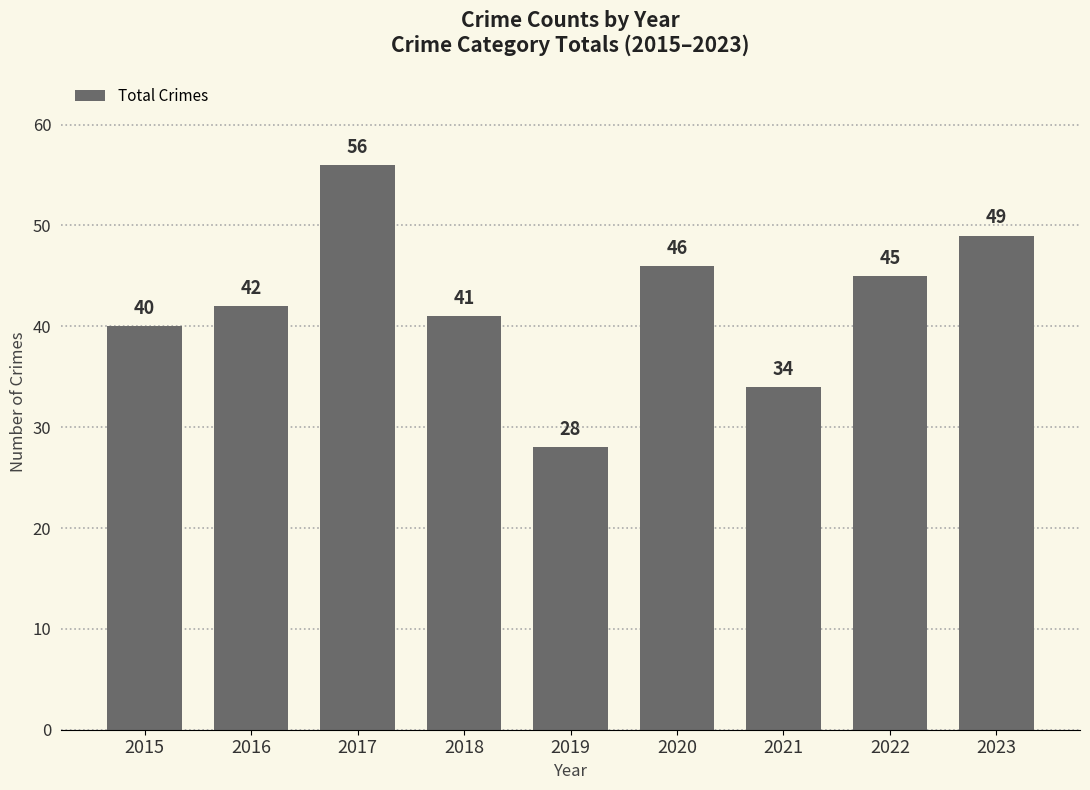

What is the difference between the values at 2022 and 2017?

11